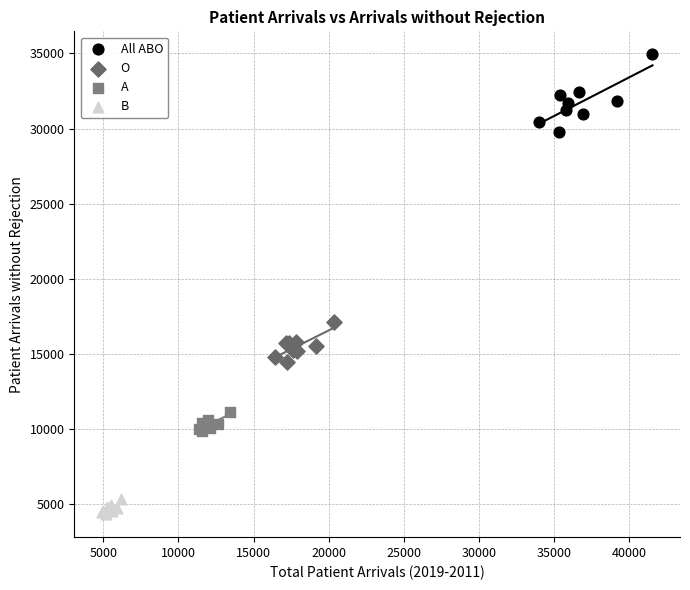

Which series reaches the minimum Y coordinate?

B